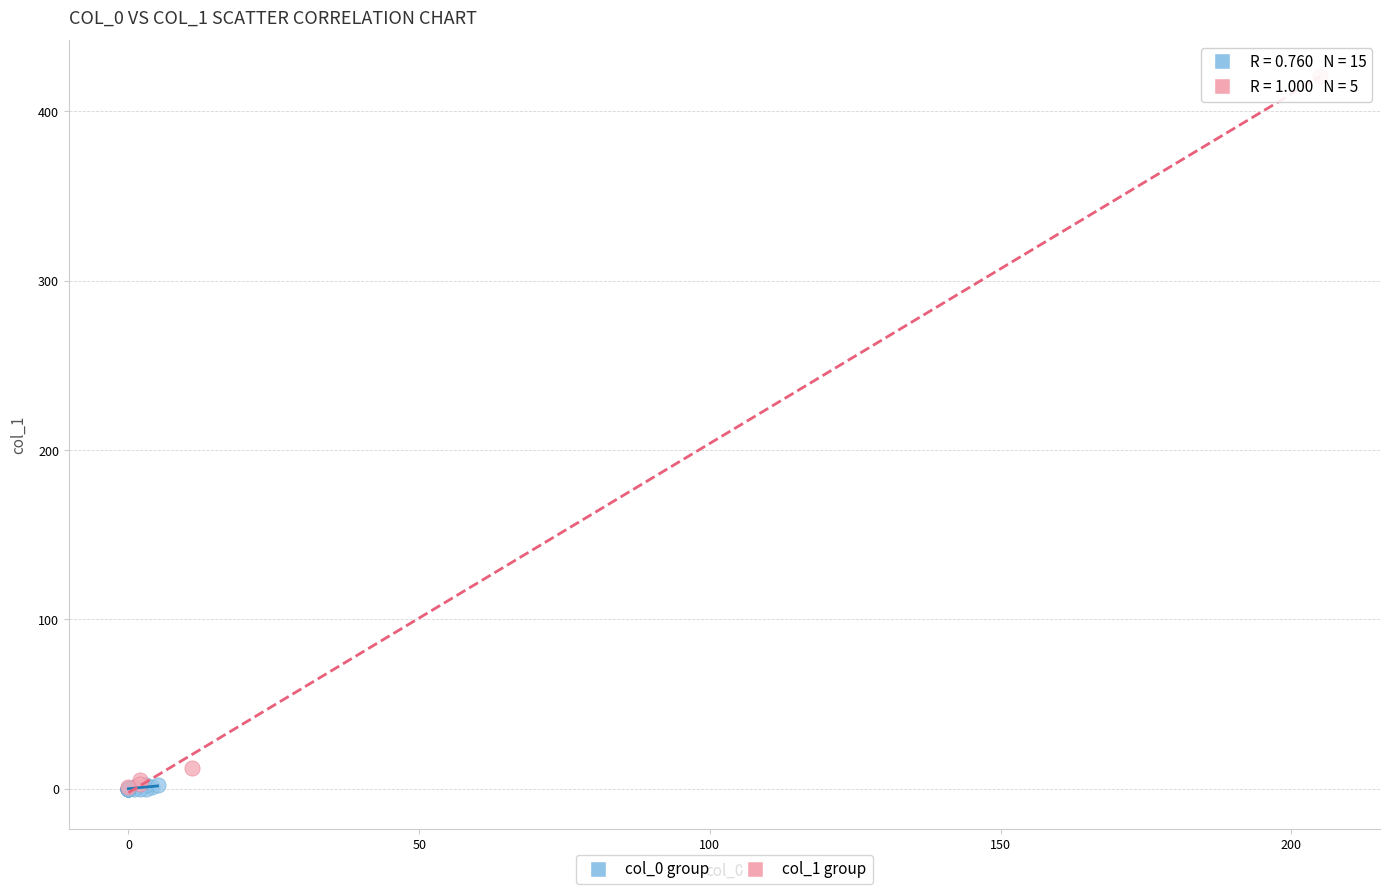

What are all the series names shown in the legend?

col_0 group, col_1 group